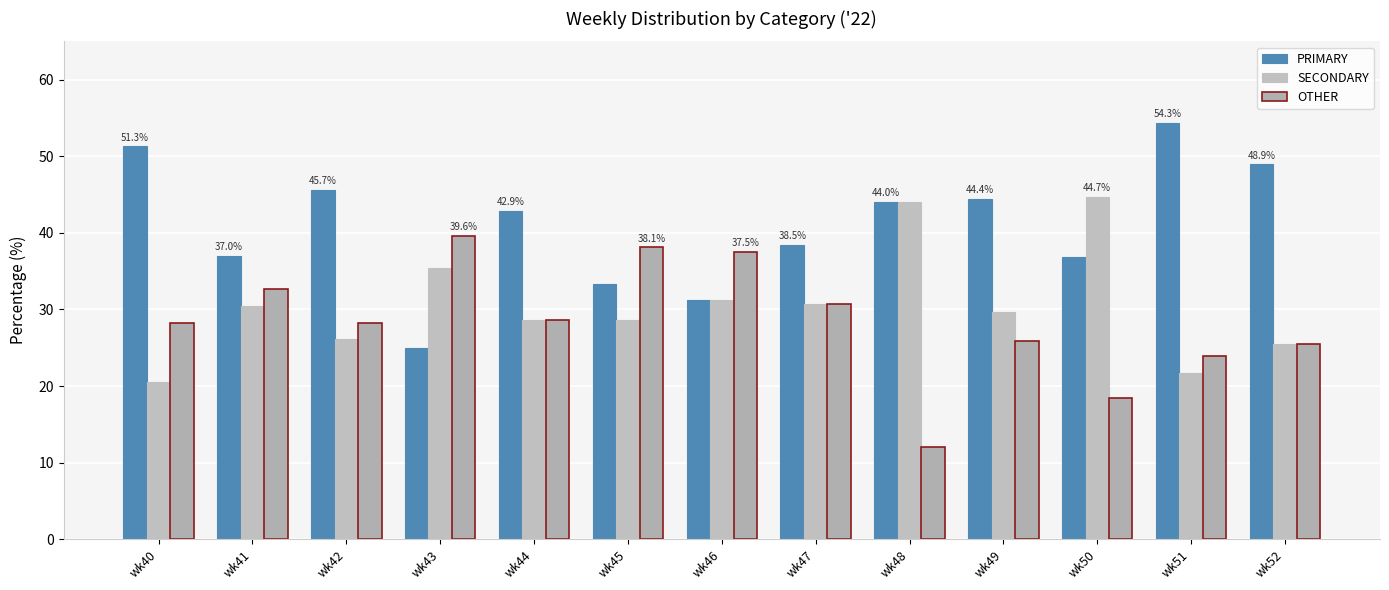

Rank the series by their maximum value, from lowest to highest.

OTHER, SECONDARY, PRIMARY